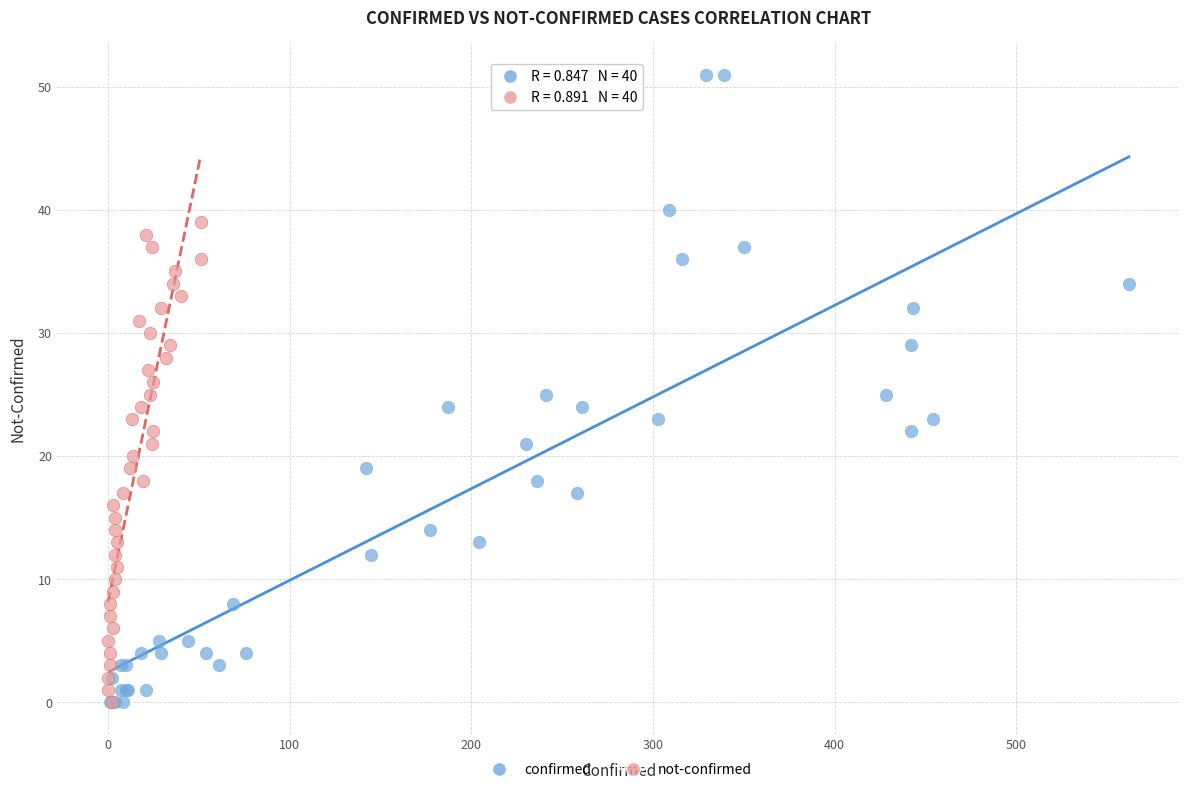

Which series contains the highest Y value?

confirmed